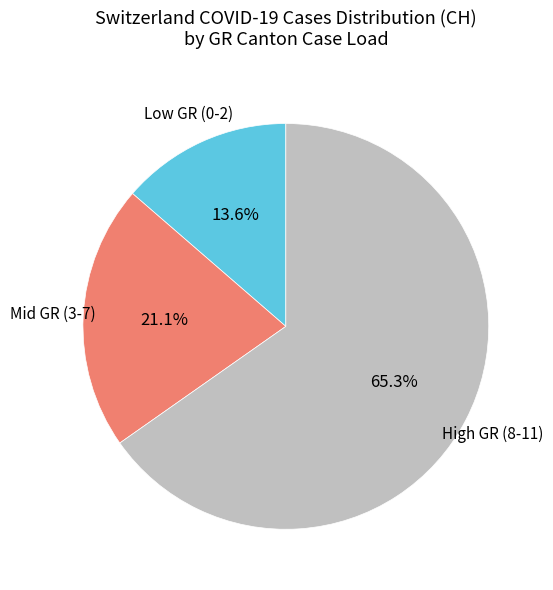

Is there a majority slice in this chart?

Yes